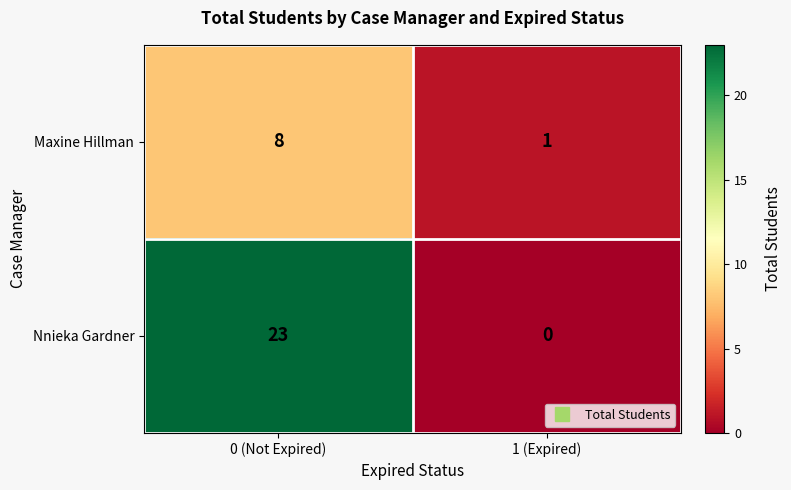

Reading left to right, list all the values displayed in this chart.

Maxine Hillman: 0 (Not Expired)=8	1 (Expired)=1
Nnieka Gardner: 0 (Not Expired)=23	1 (Expired)=0